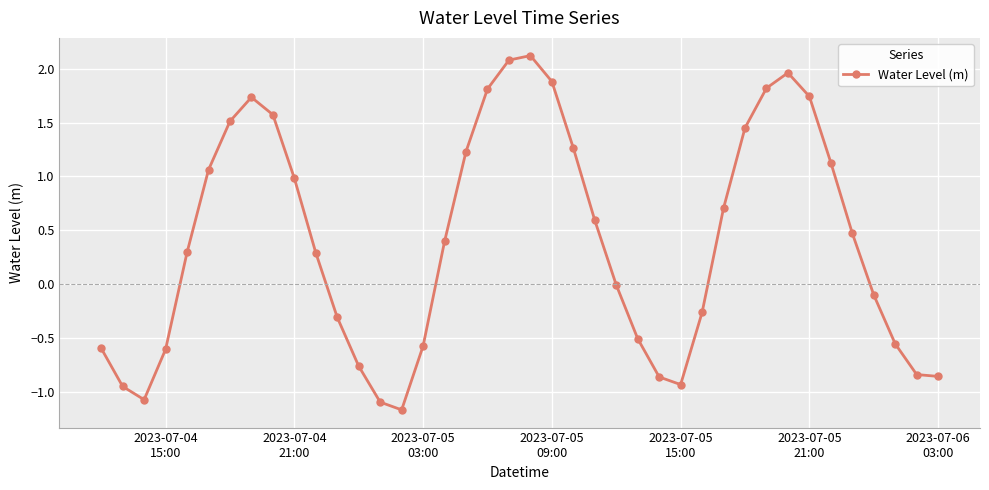

True or false: there are more than 0 points higher than both neighbors.

True